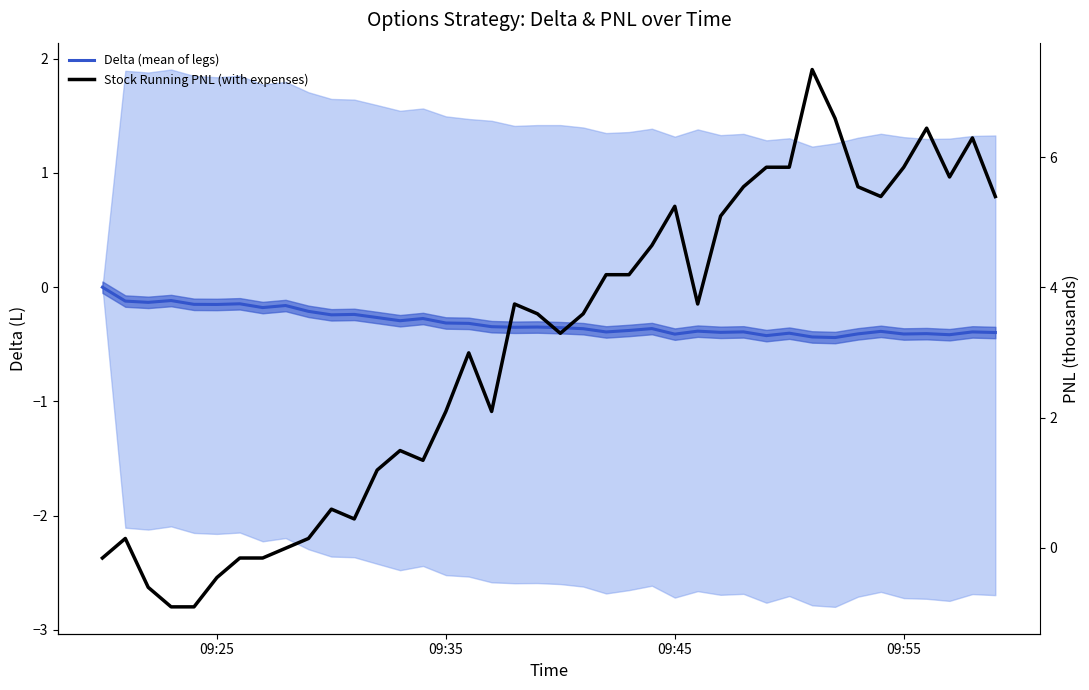

What is the minimum value shown in the chart?

-0.9